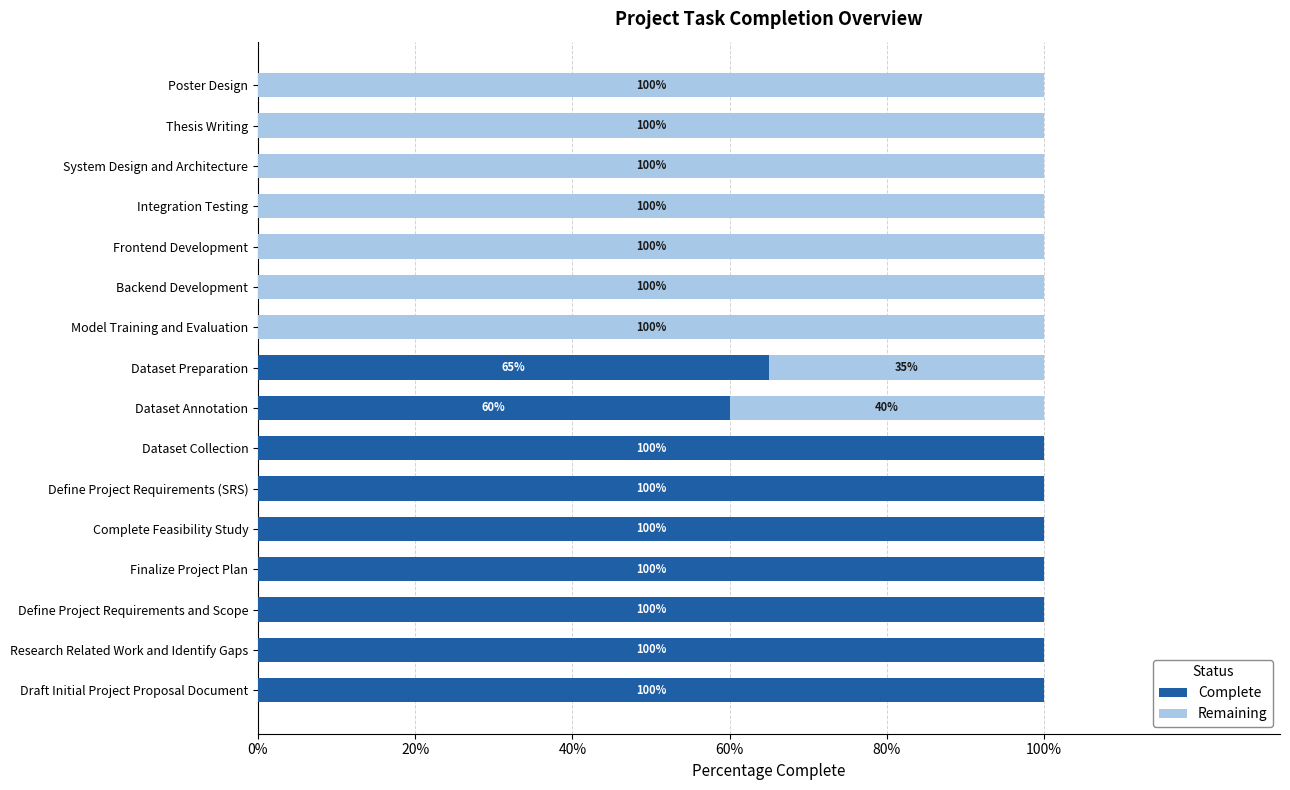

Where is Complete nearest to the value 50?

Dataset Annotation